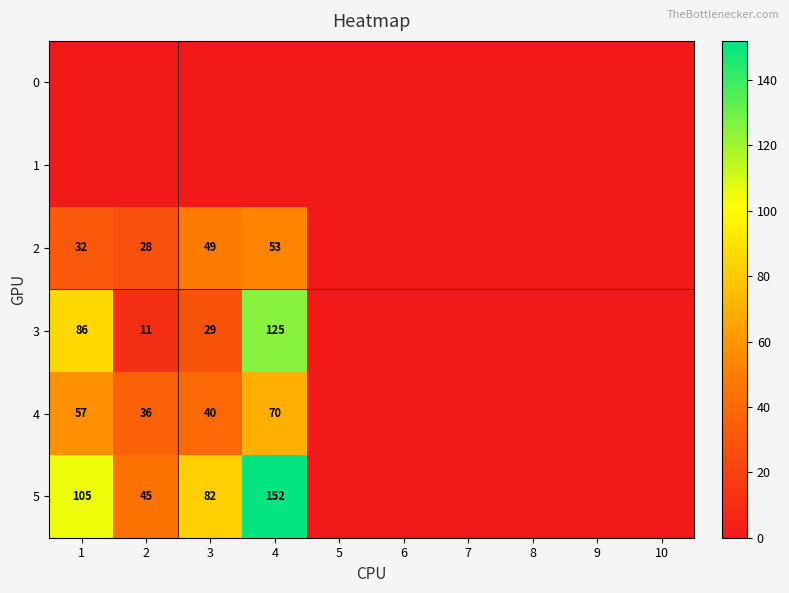

True or false: 3 has a value of 125 at 4.

True